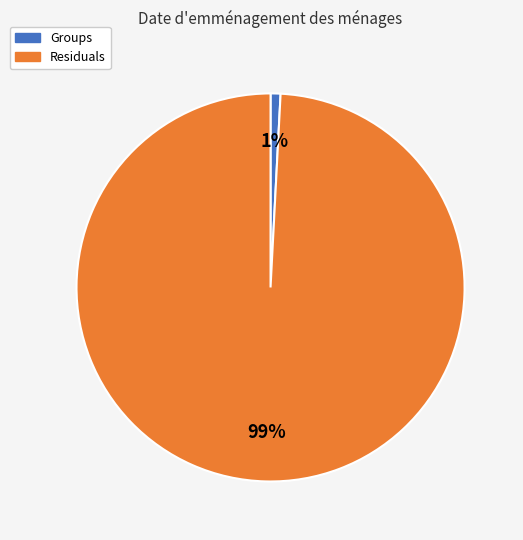

Count the number of slices in the pie.

2